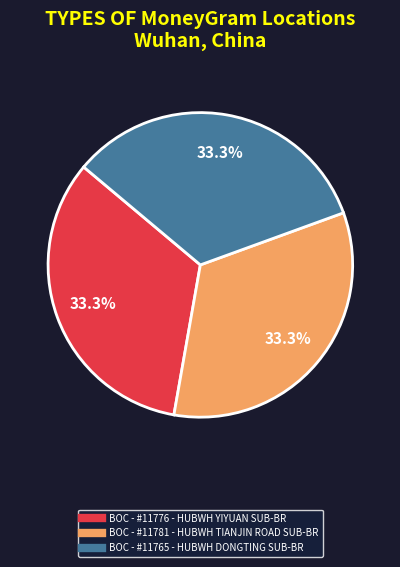

To the nearest percent, what portion does BOC - #11781 - HUBWH TIANJIN ROAD SUB-BR represent?

33%